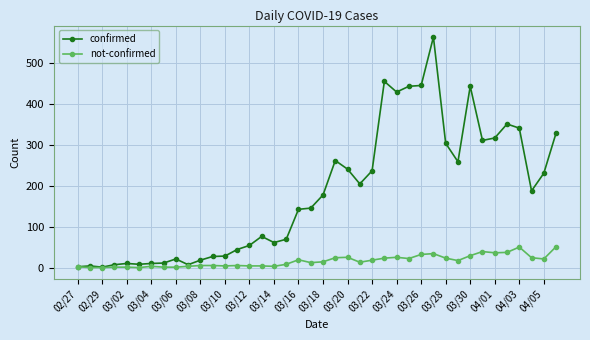

Which series has the largest total across all categories?

confirmed